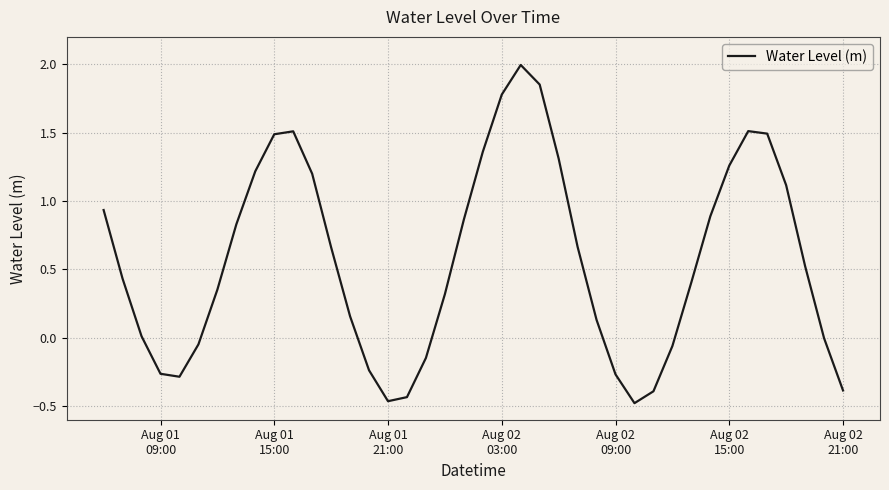

What is the difference between the maximum and minimum values?

2.5